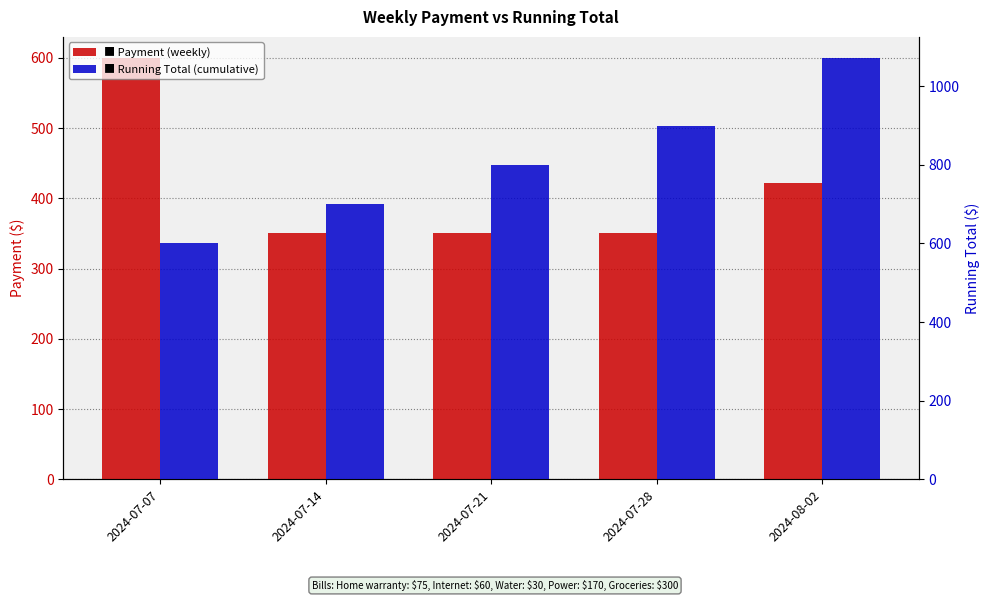

The value of Payment at 2024-07-28 is 350. True or false?

True